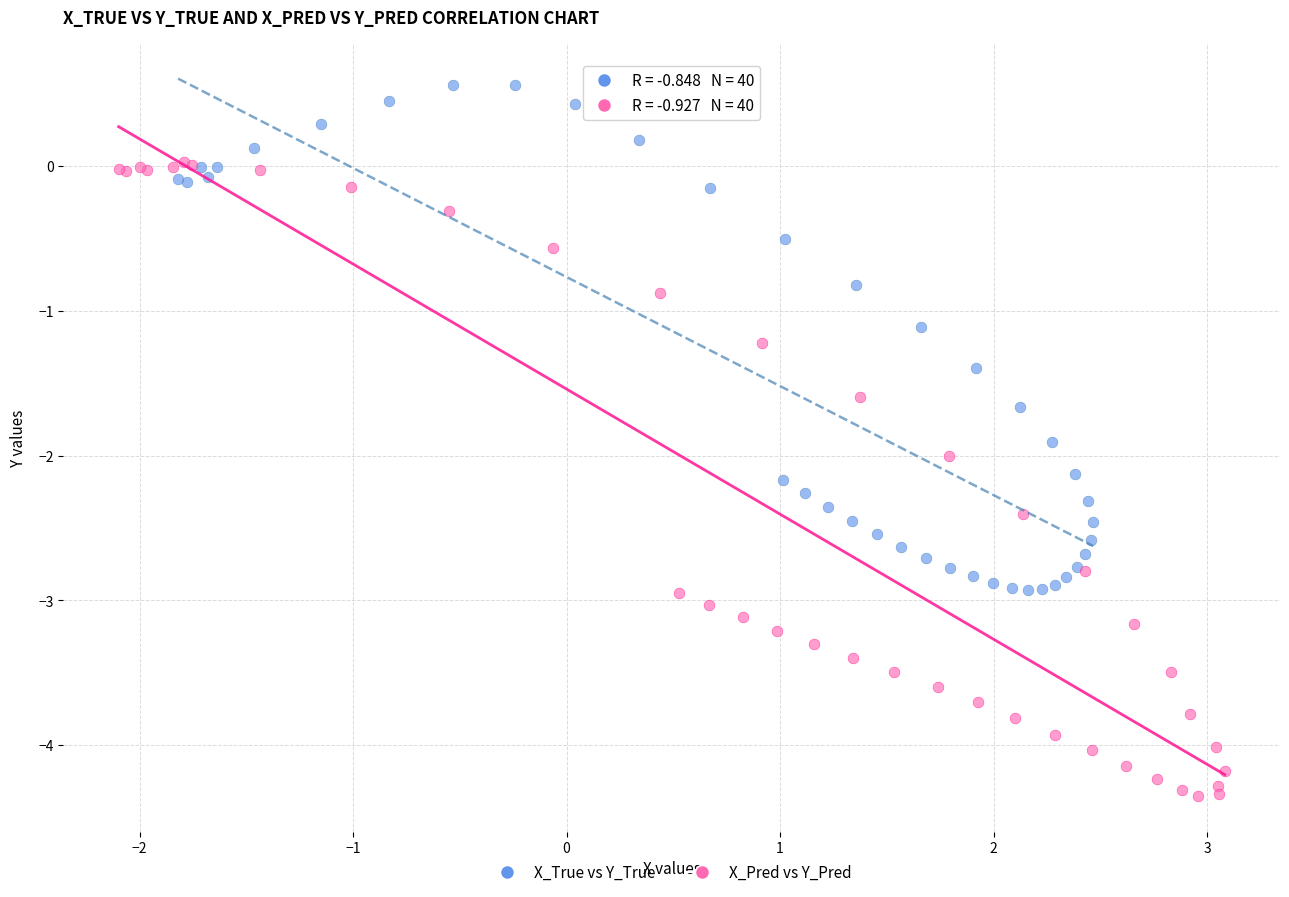

Which series has the widest spread of Y values?

X_Pred vs Y_Pred